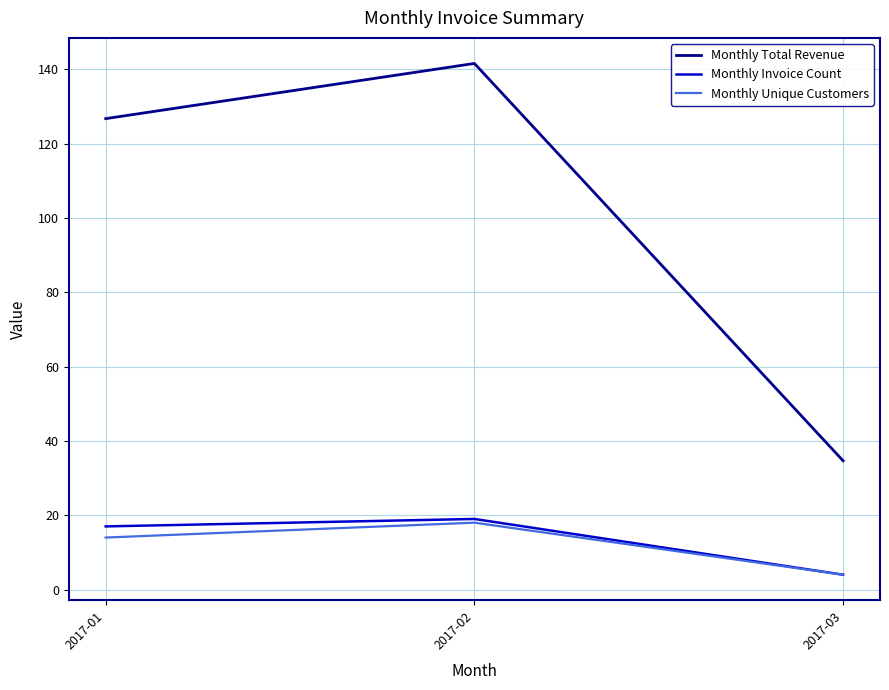

What is the difference between the Monthly Invoice Count values at 2017-01 and 2017-02?

2.0